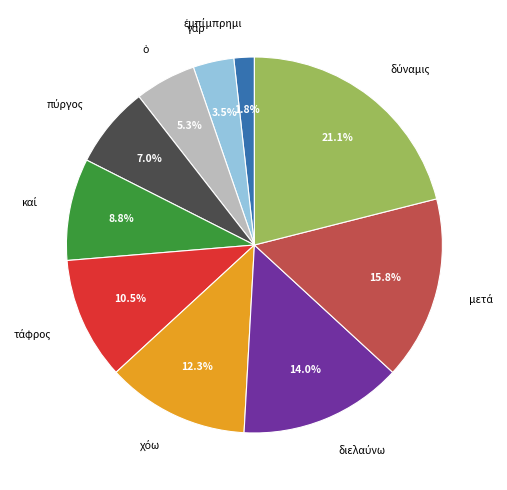

Does any single category account for the majority?

No